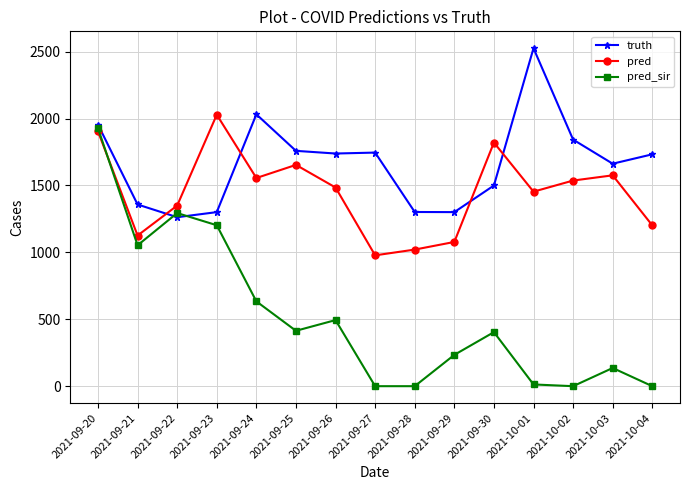

At 2021-10-01, list the series in order from largest to smallest.

truth, pred, pred_sir